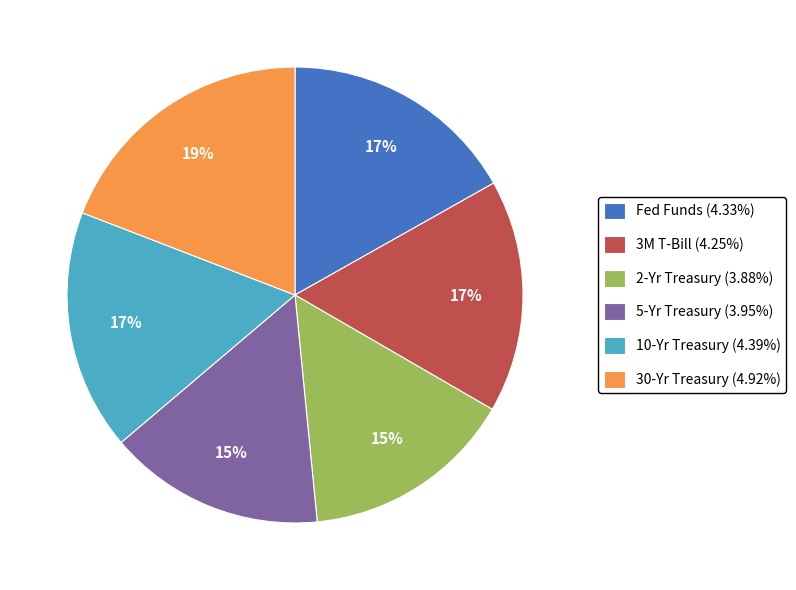

To the nearest percent, what is the difference between the 10-Yr Treasury and 30-Yr Treasury slice percentages?

2%